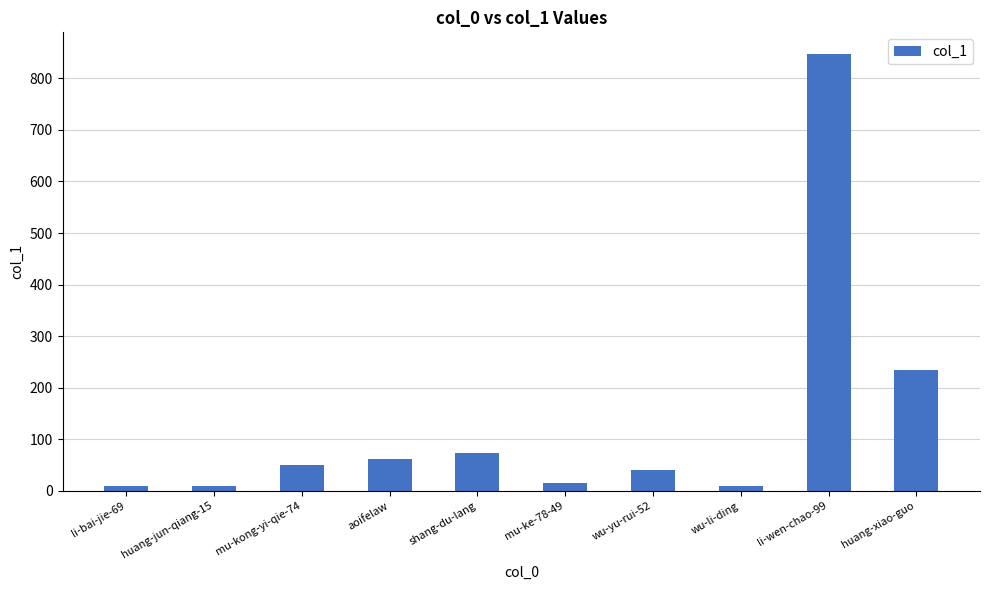

How many values are below 50?

5